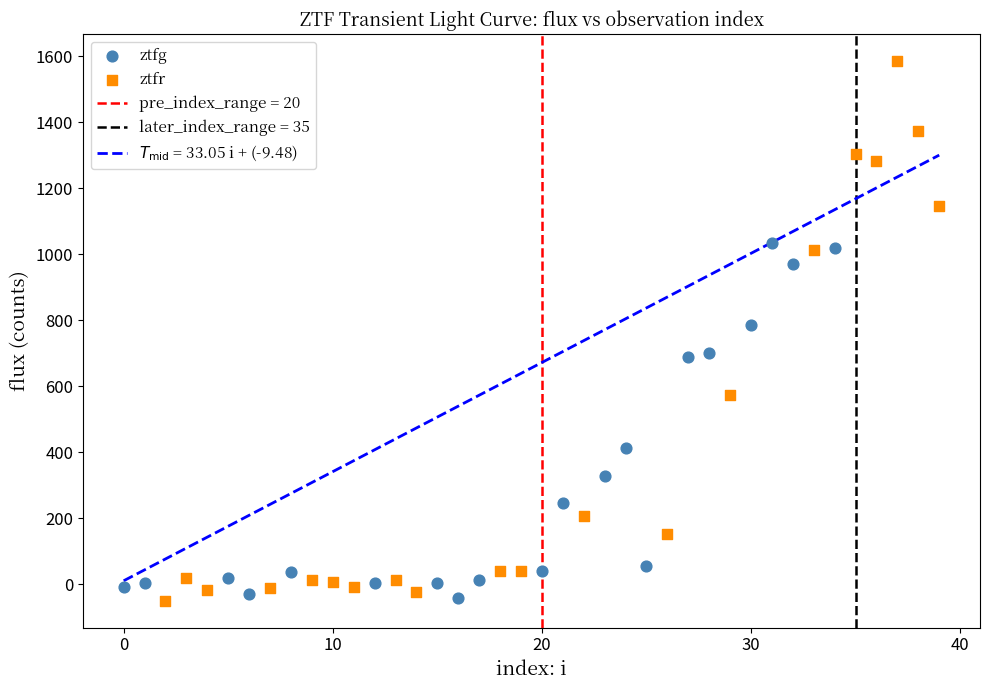

Which series contains the highest Y value?

ztfr